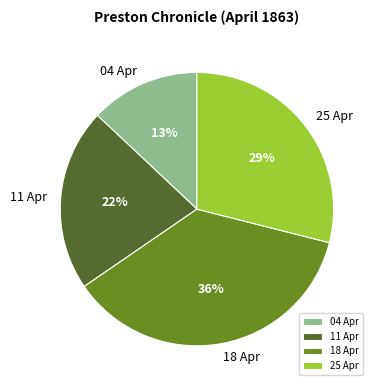

Which category has the smallest portion of the pie?

04 Apr